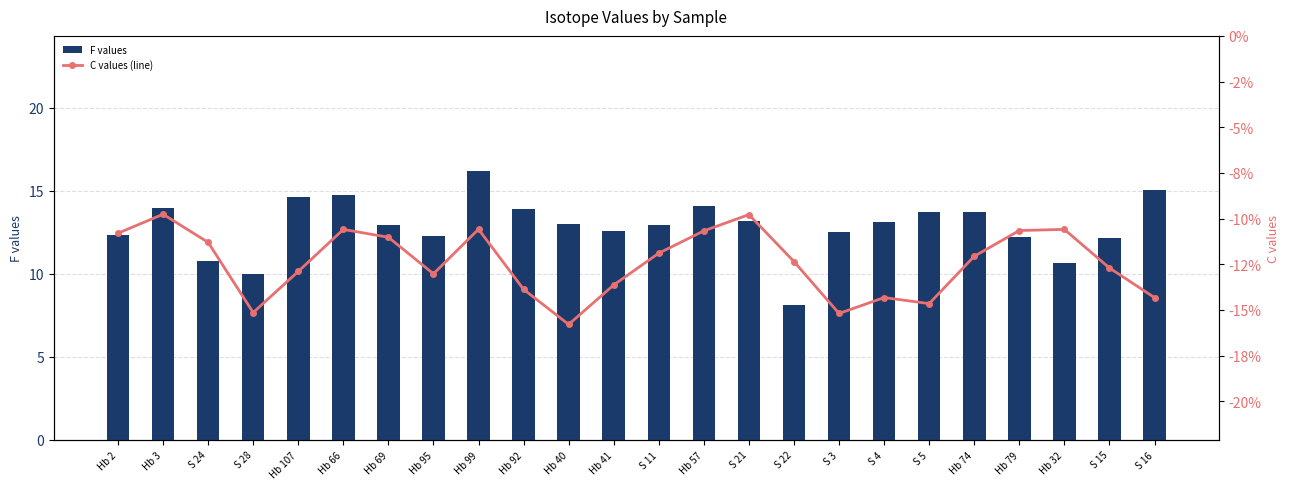

Between Hb 95 and S 3, which is larger?

S 3